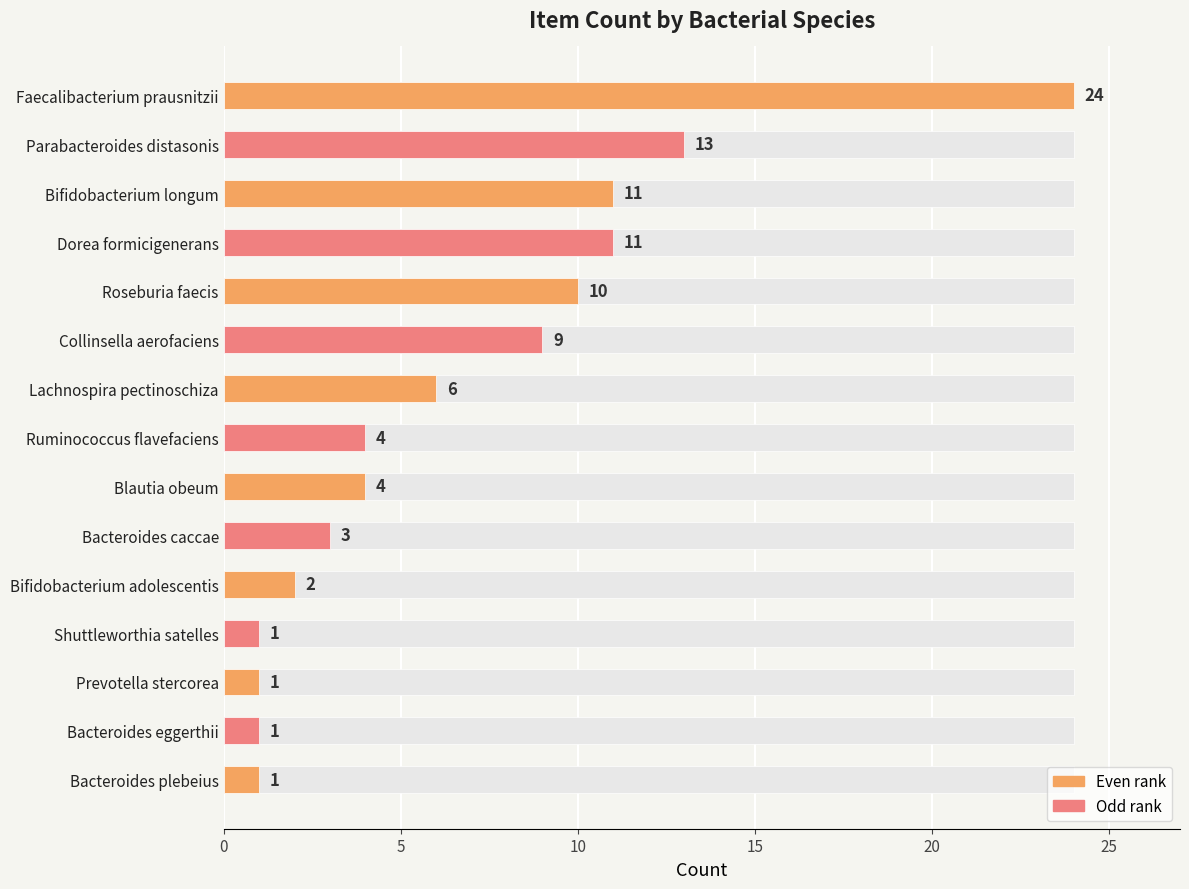

Reading right to left, transcribe all the data shown in this chart.

1	1	1	1	2	3	4	4	6	9	10	11	11	13	24